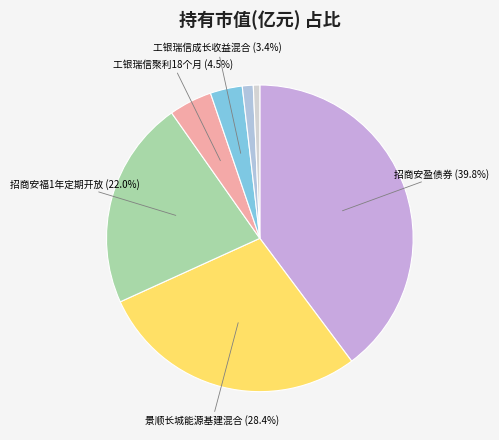

Is there a majority slice in this chart?

No